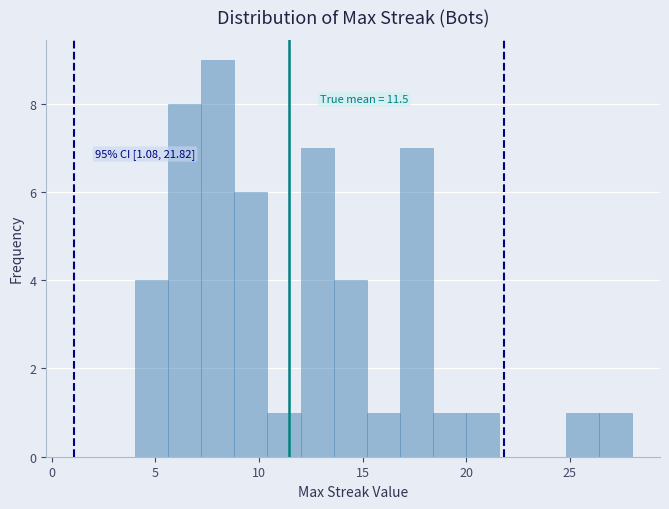

Read against the x-axis, roughly where is the centre of the tallest bar?

8.0